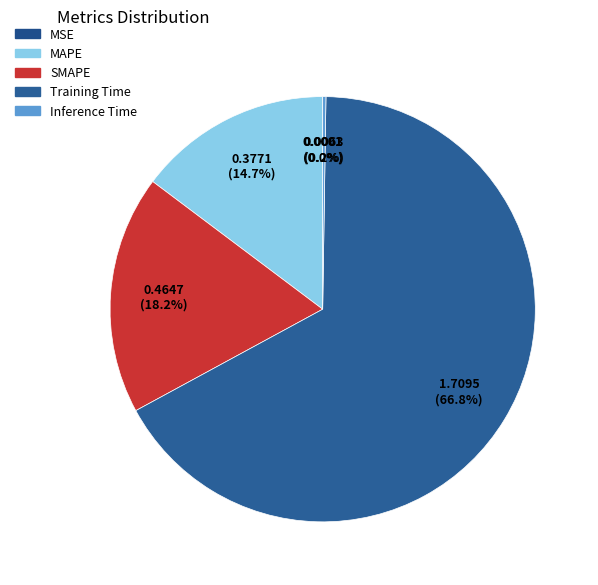

Which has a higher value, Inference Time or MSE?

Inference Time